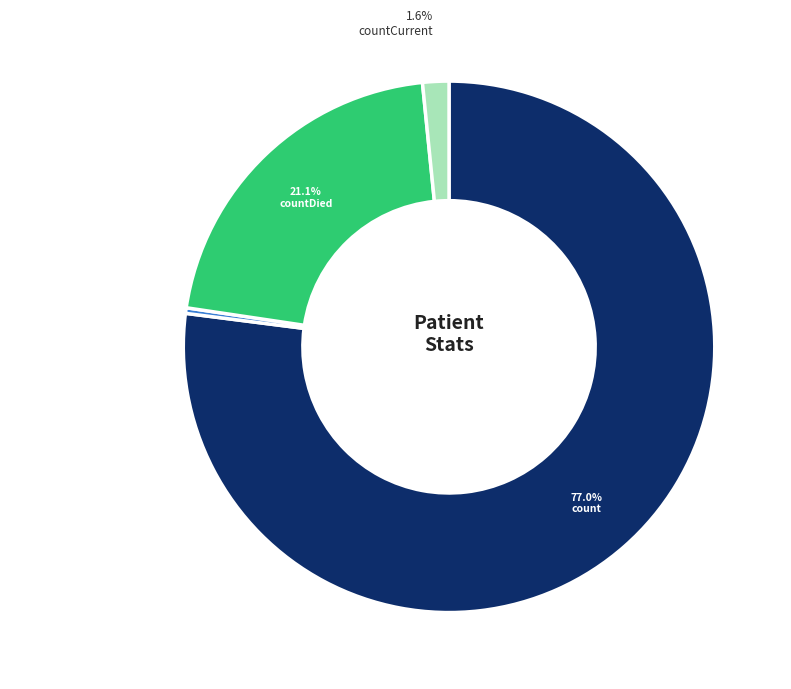

The countDistinctHospno slice represents 0% of the pie. True or false?

True